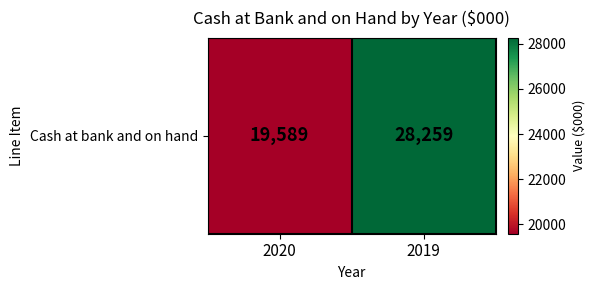

Rank the categories by value from lowest to highest.

2020, 2019